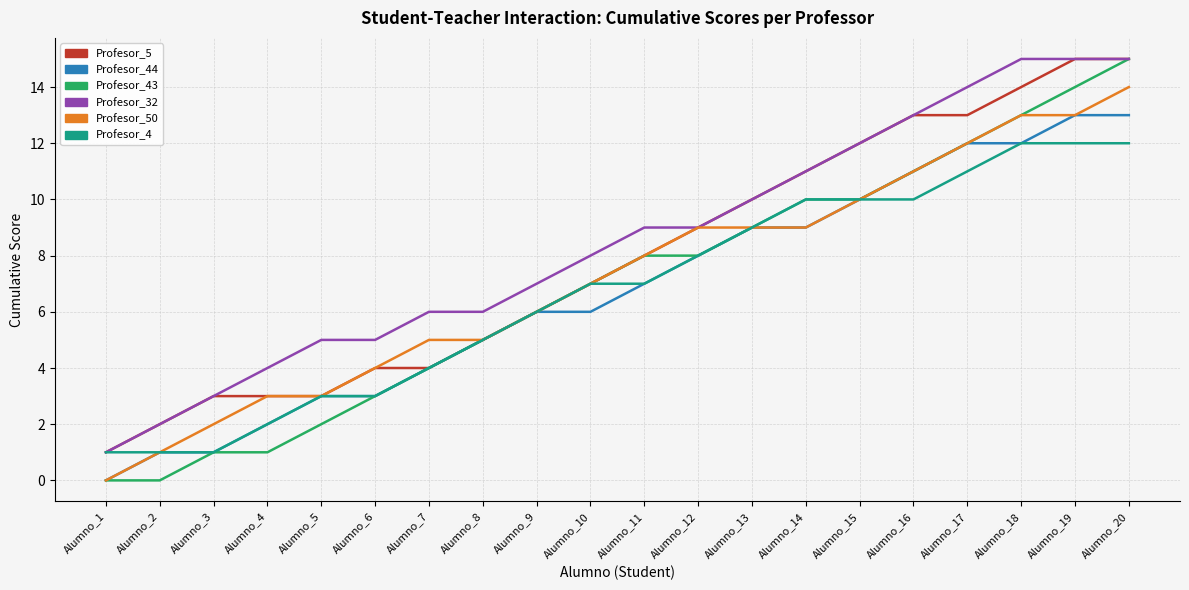

Reading left to right, extract all data points from this chart.

Profesor_5: Alumno_1=1	Alumno_2=2	Alumno_3=3	Alumno_4=3	Alumno_5=3	Alumno_6=4	Alumno_7=4	Alumno_8=5	Alumno_9=6	Alumno_10=7	Alumno_11=8	Alumno_12=9	Alumno_13=10	Alumno_14=11	Alumno_15=12	Alumno_16=13	Alumno_17=13	Alumno_18=14	Alumno_19=15	Alumno_20=15
Profesor_44: Alumno_1=0	Alumno_2=1	Alumno_3=1	Alumno_4=2	Alumno_5=3	Alumno_6=3	Alumno_7=4	Alumno_8=5	Alumno_9=6	Alumno_10=6	Alumno_11=7	Alumno_12=8	Alumno_13=9	Alumno_14=9	Alumno_15=10	Alumno_16=11	Alumno_17=12	Alumno_18=12	Alumno_19=13	Alumno_20=13
Profesor_43: Alumno_1=0	Alumno_2=0	Alumno_3=1	Alumno_4=1	Alumno_5=2	Alumno_6=3	Alumno_7=4	Alumno_8=5	Alumno_9=6	Alumno_10=7	Alumno_11=8	Alumno_12=8	Alumno_13=9	Alumno_14=10	Alumno_15=10	Alumno_16=11	Alumno_17=12	Alumno_18=13	Alumno_19=14	Alumno_20=15
Profesor_32: Alumno_1=1	Alumno_2=2	Alumno_3=3	Alumno_4=4	Alumno_5=5	Alumno_6=5	Alumno_7=6	Alumno_8=6	Alumno_9=7	Alumno_10=8	Alumno_11=9	Alumno_12=9	Alumno_13=10	Alumno_14=11	Alumno_15=12	Alumno_16=13	Alumno_17=14	Alumno_18=15	Alumno_19=15	Alumno_20=15
Profesor_50: Alumno_1=0	Alumno_2=1	Alumno_3=2	Alumno_4=3	Alumno_5=3	Alumno_6=4	Alumno_7=5	Alumno_8=5	Alumno_9=6	Alumno_10=7	Alumno_11=8	Alumno_12=9	Alumno_13=9	Alumno_14=9	Alumno_15=10	Alumno_16=11	Alumno_17=12	Alumno_18=13	Alumno_19=13	Alumno_20=14
Profesor_4: Alumno_1=1	Alumno_2=1	Alumno_3=1	Alumno_4=2	Alumno_5=3	Alumno_6=3	Alumno_7=4	Alumno_8=5	Alumno_9=6	Alumno_10=7	Alumno_11=7	Alumno_12=8	Alumno_13=9	Alumno_14=10	Alumno_15=10	Alumno_16=10	Alumno_17=11	Alumno_18=12	Alumno_19=12	Alumno_20=12